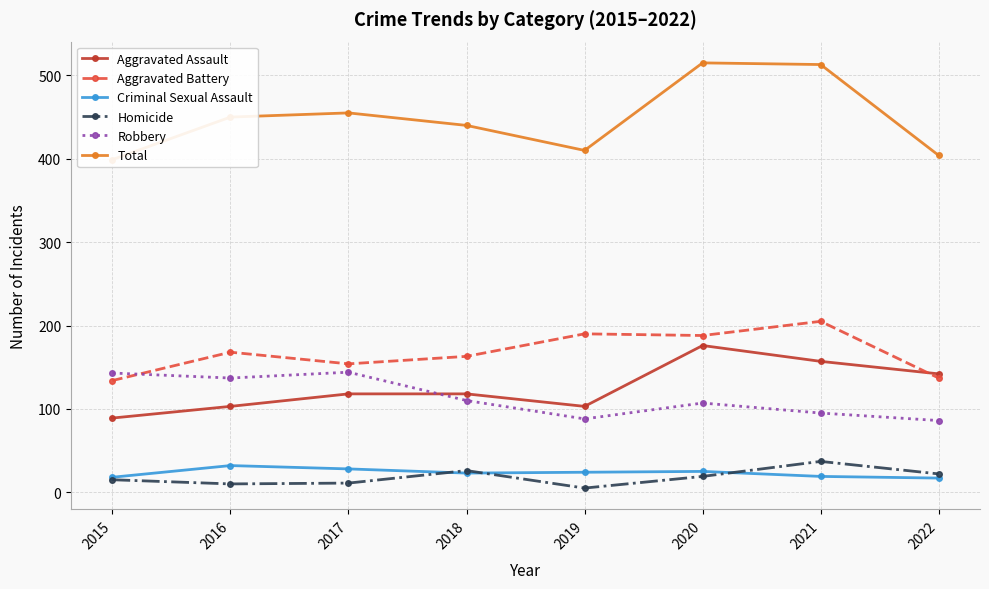

At which label does Robbery reach its peak?

2017